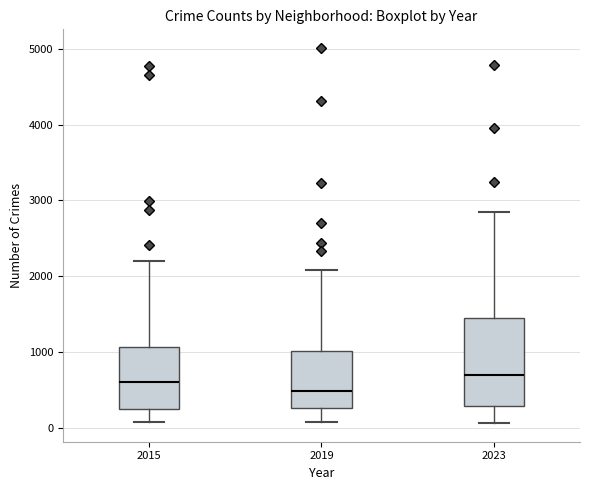

Where is the upper edge of the box at x = 2015 on the y-axis? The values are not printed on the chart, so give them approximately, as read against the axis.

1100